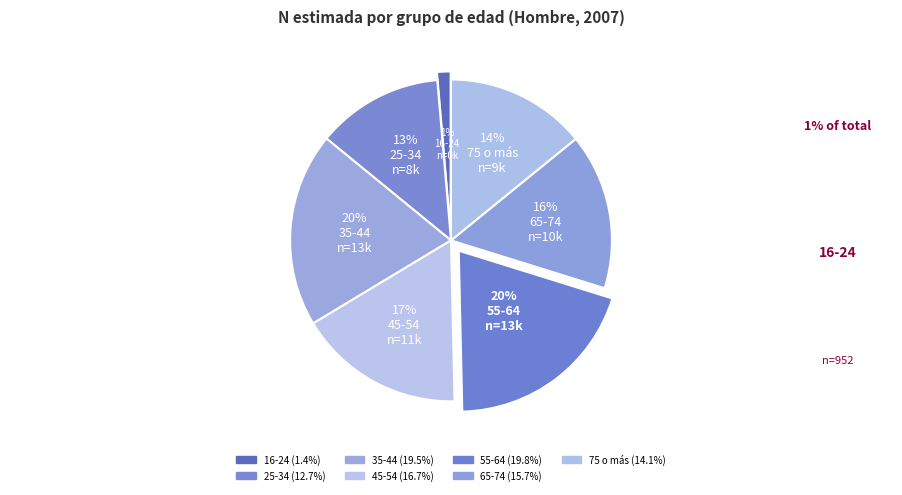

To the nearest percent, what portion does 55-64 represent?

20%